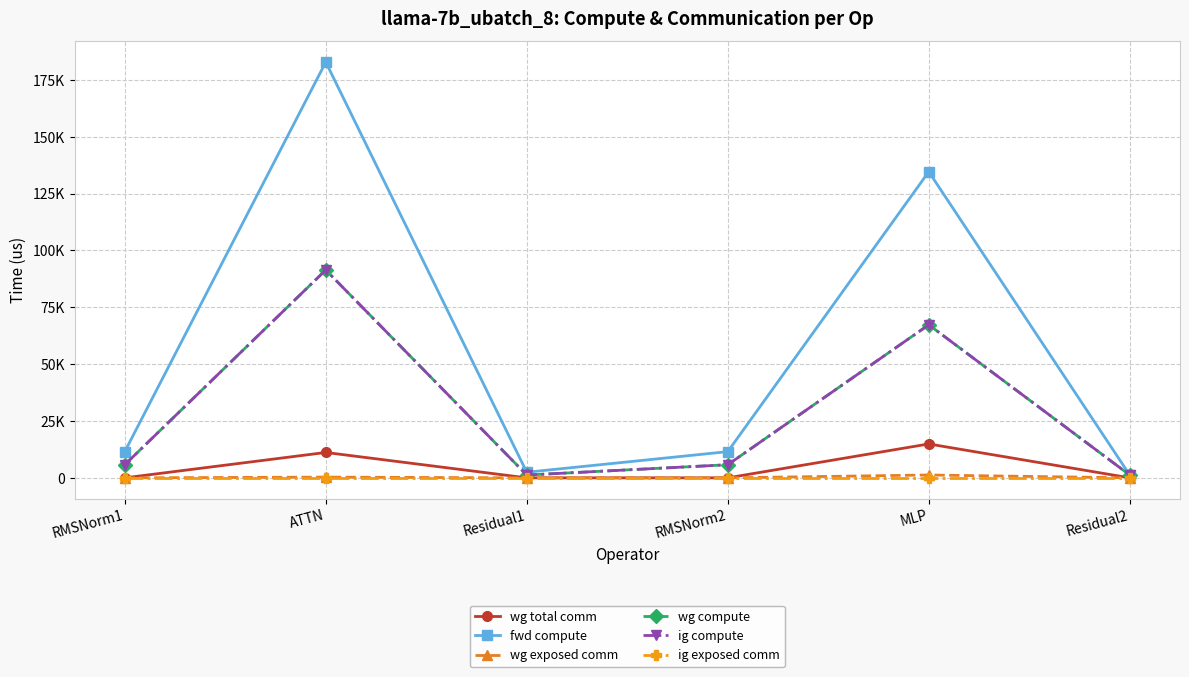

Is this an area chart (filled region under the line)?

No